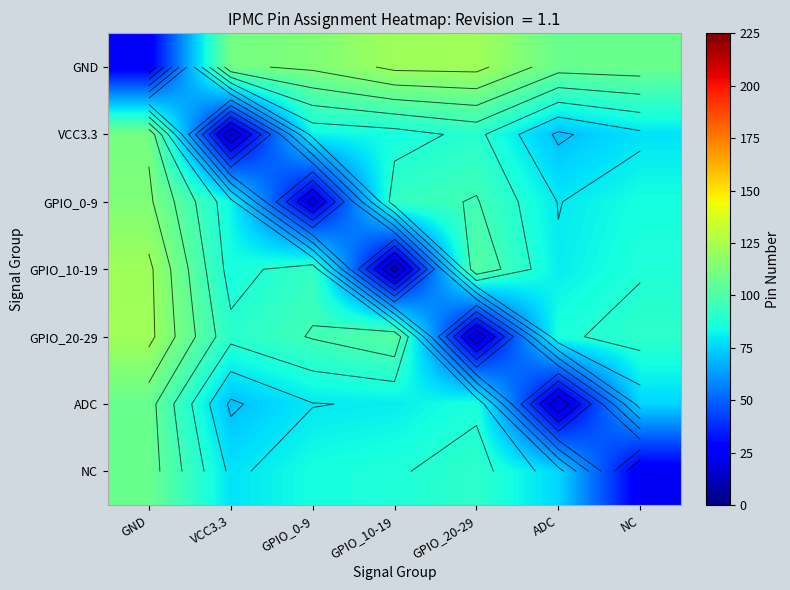

Between ADC and VCC3.3, which is larger?

VCC3.3